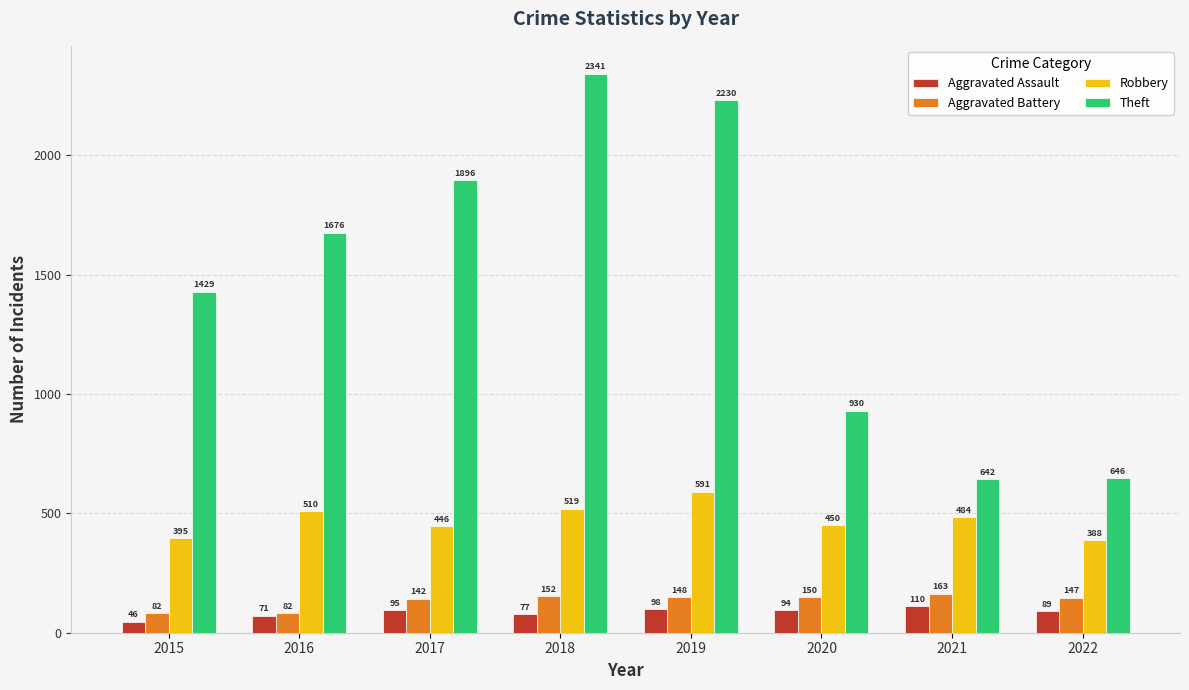

Which series changed the most between 2015 and 2016?

Theft